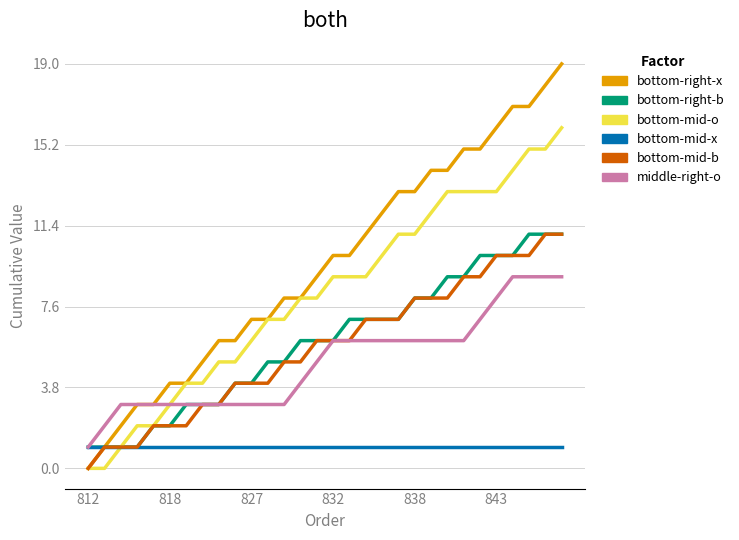

What is the greatest value displayed?

19